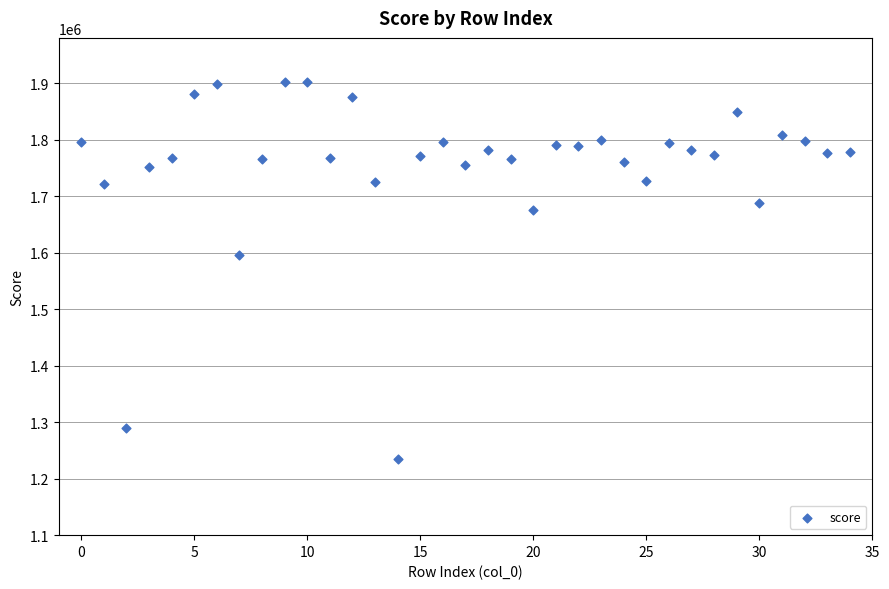

What is the range of Y values (max minus min)?

667458.2